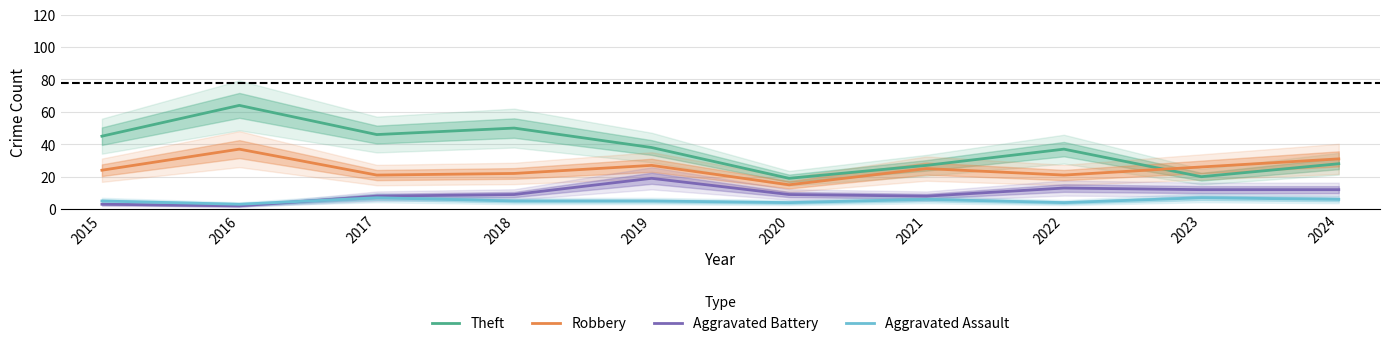

How many lines are shown in the chart?

4